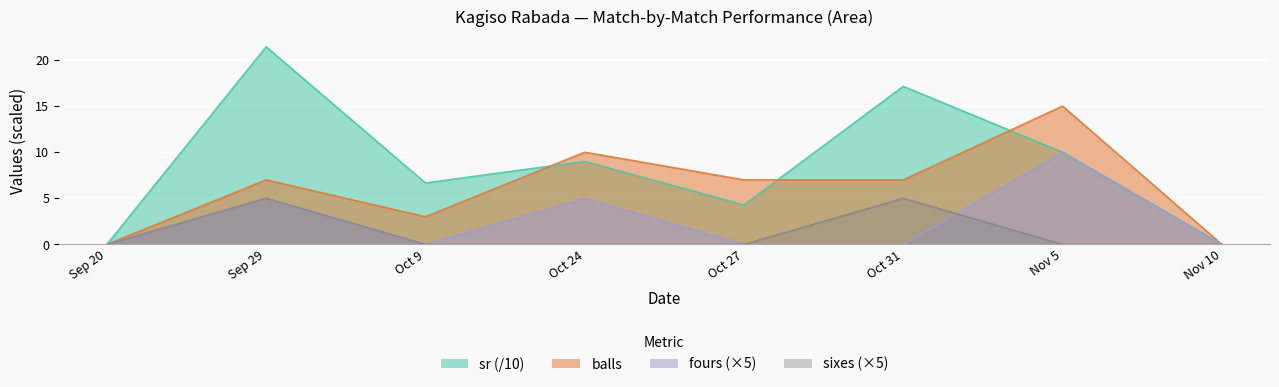

Rank the series by their average value, from lowest to highest.

sixes, fours, balls, sr